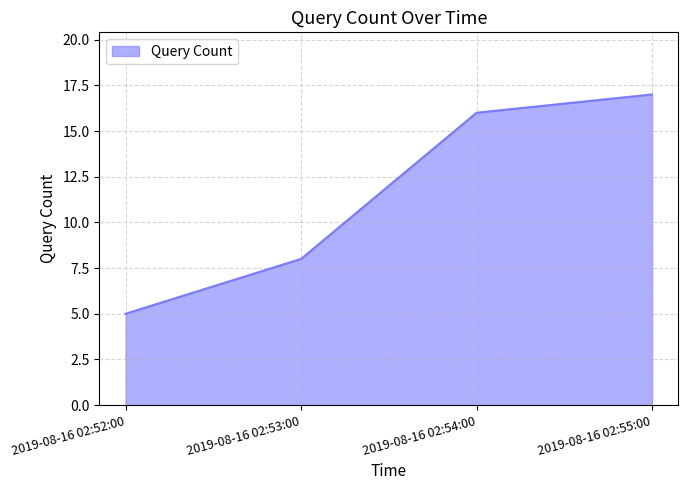

Is it true that the value at 2019-08-16 02:52:00 is 5?

True